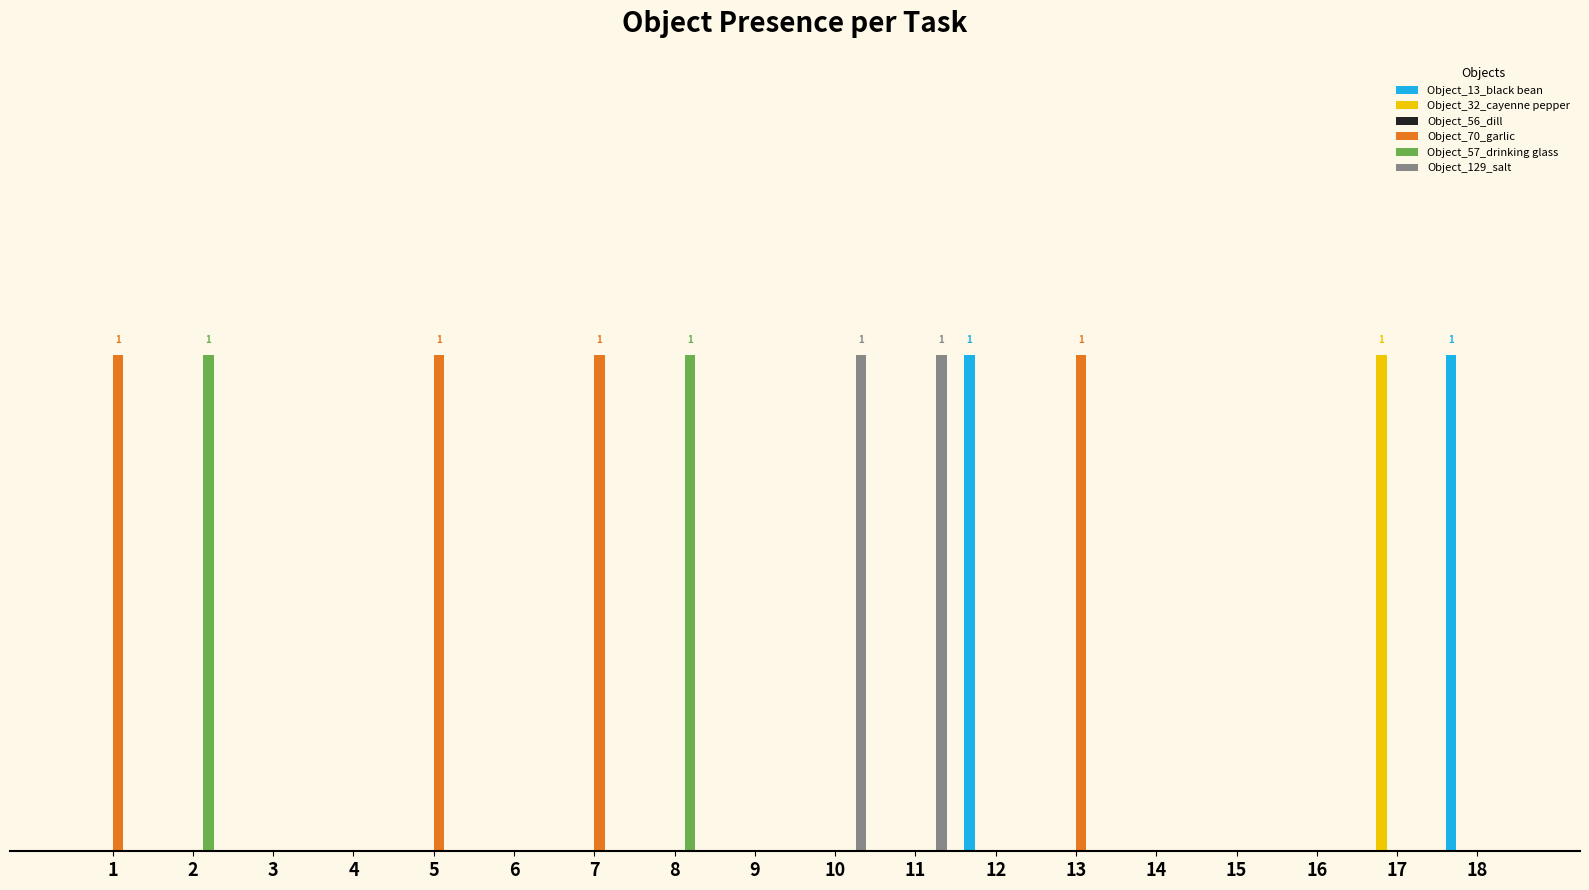

Are the bars horizontal?

No